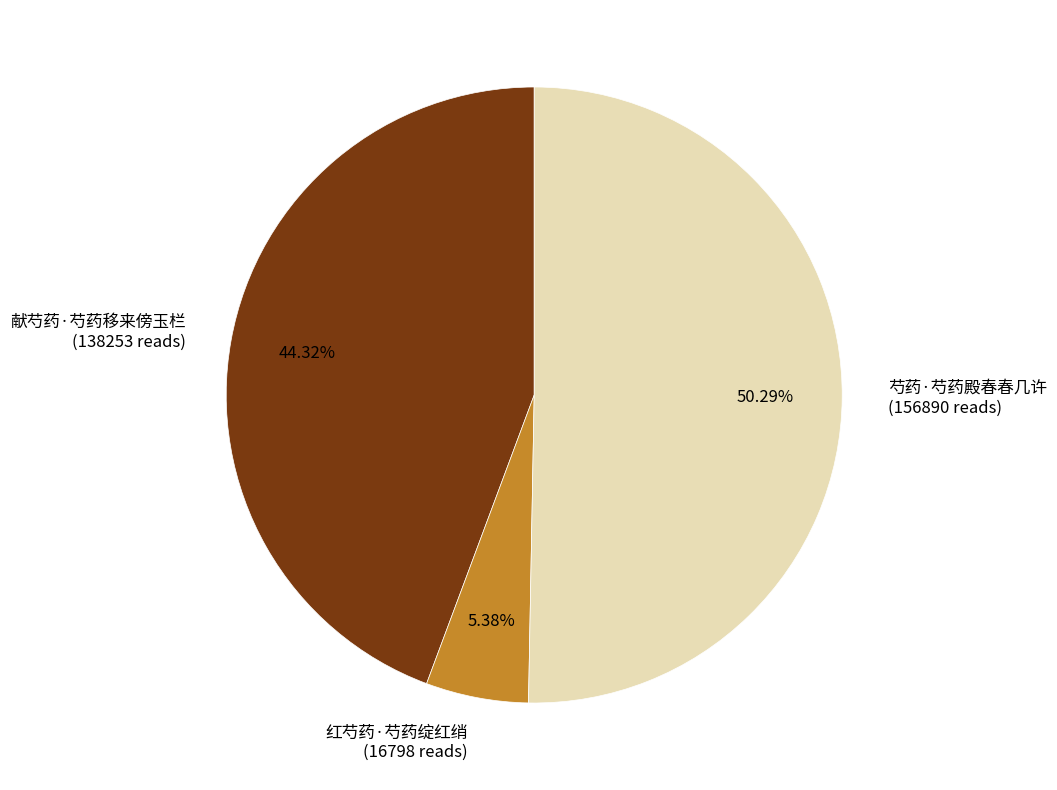

Does 红芍药·芍药绽红绡 represent more than half of the total?

No